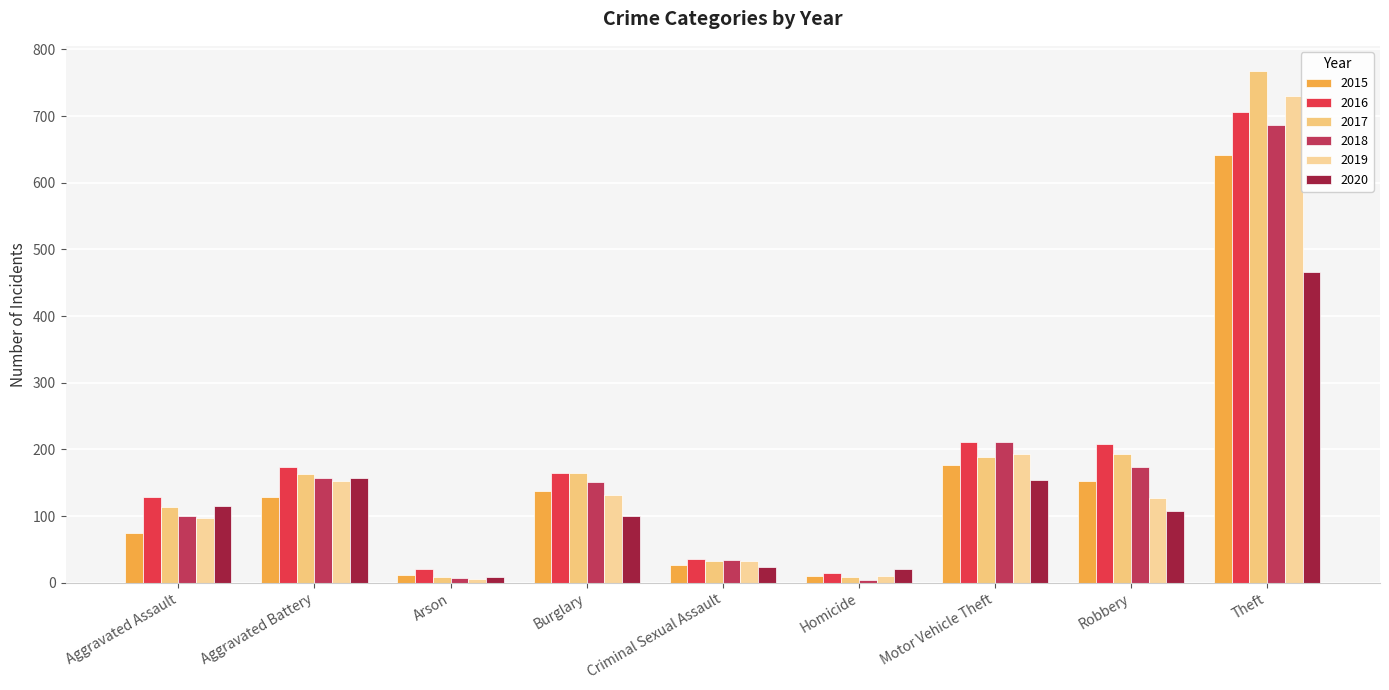

Is the value of 2016 at Theft greater than the value of 2015 at Motor Vehicle Theft?

Yes